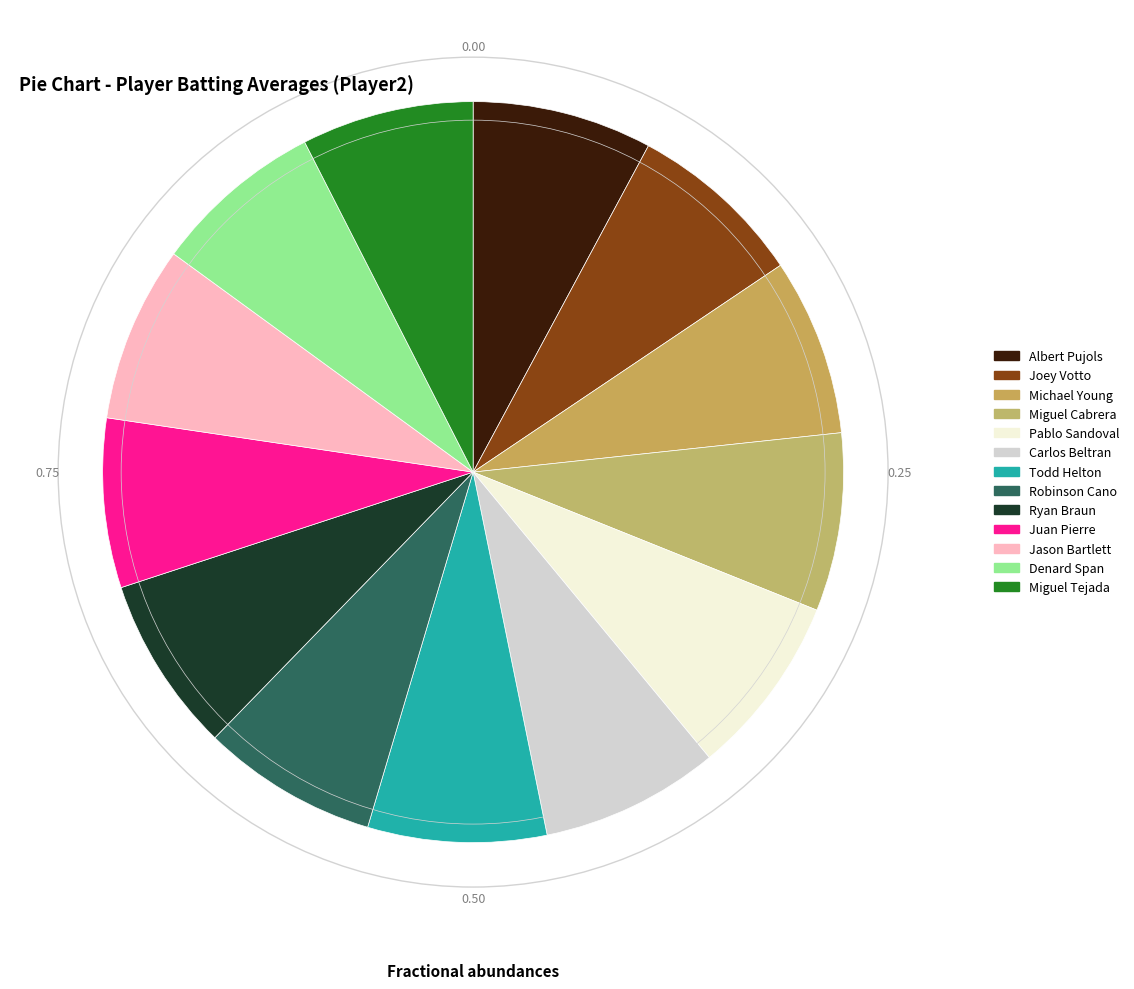

Is there any slice that represents more than half of the pie?

No